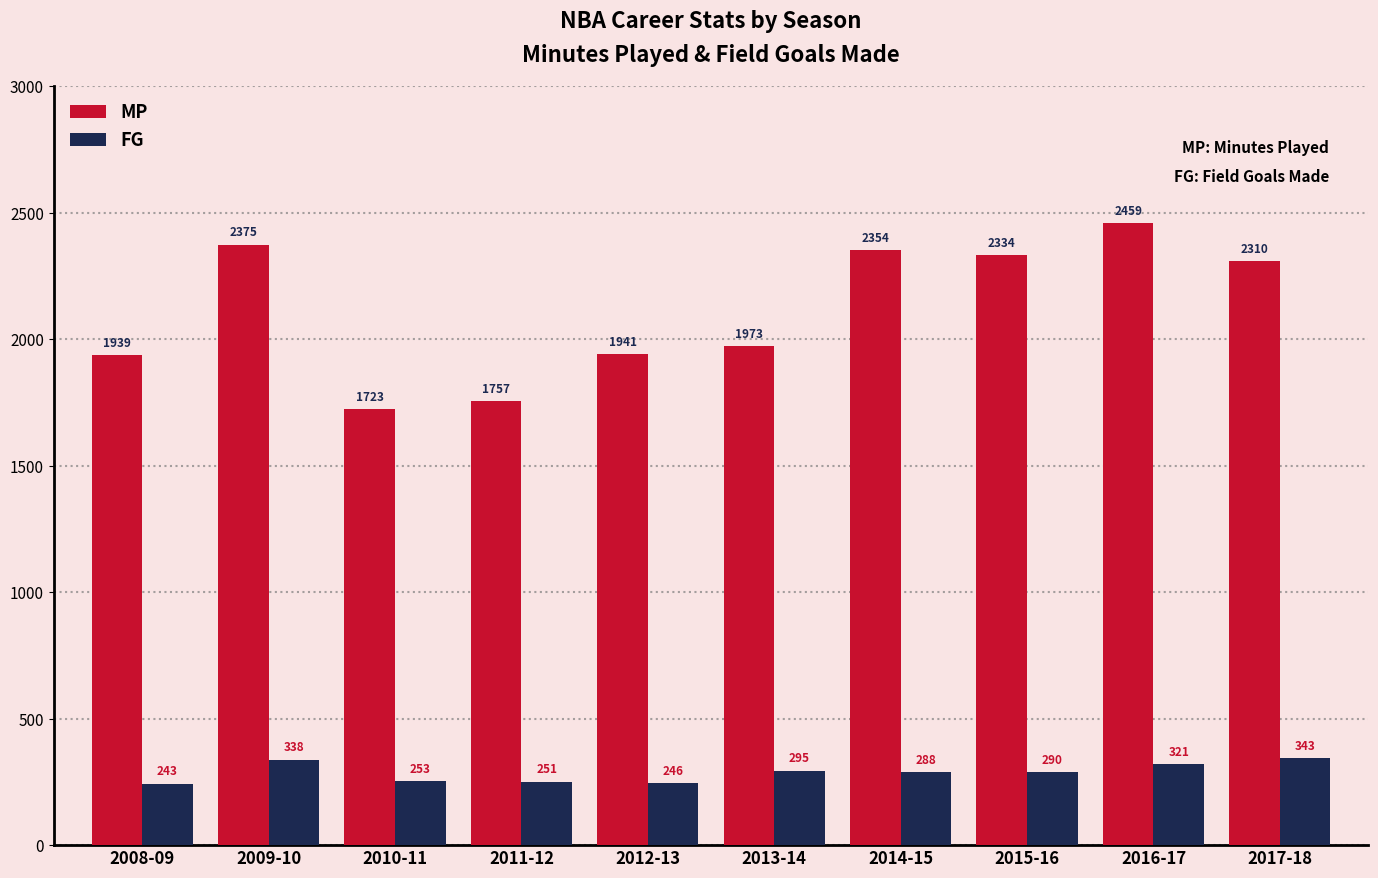

Which series has the largest total across all categories?

MP